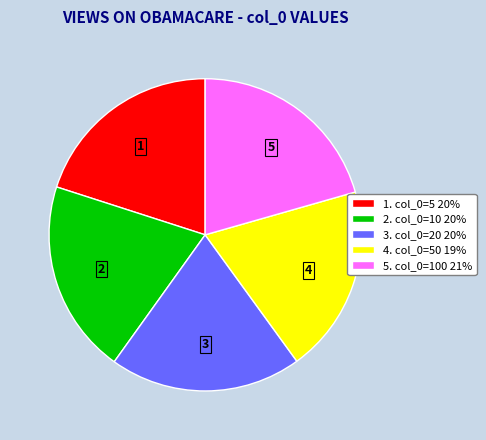

Between 4. col_0=50 19% and 1. col_0=5 20%, which is larger?

1. col_0=5 20%